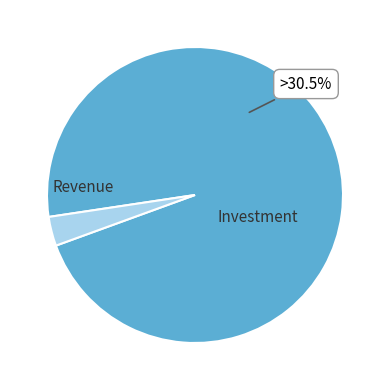

The Row 6 slice represents 1% of the pie. True or false?

False